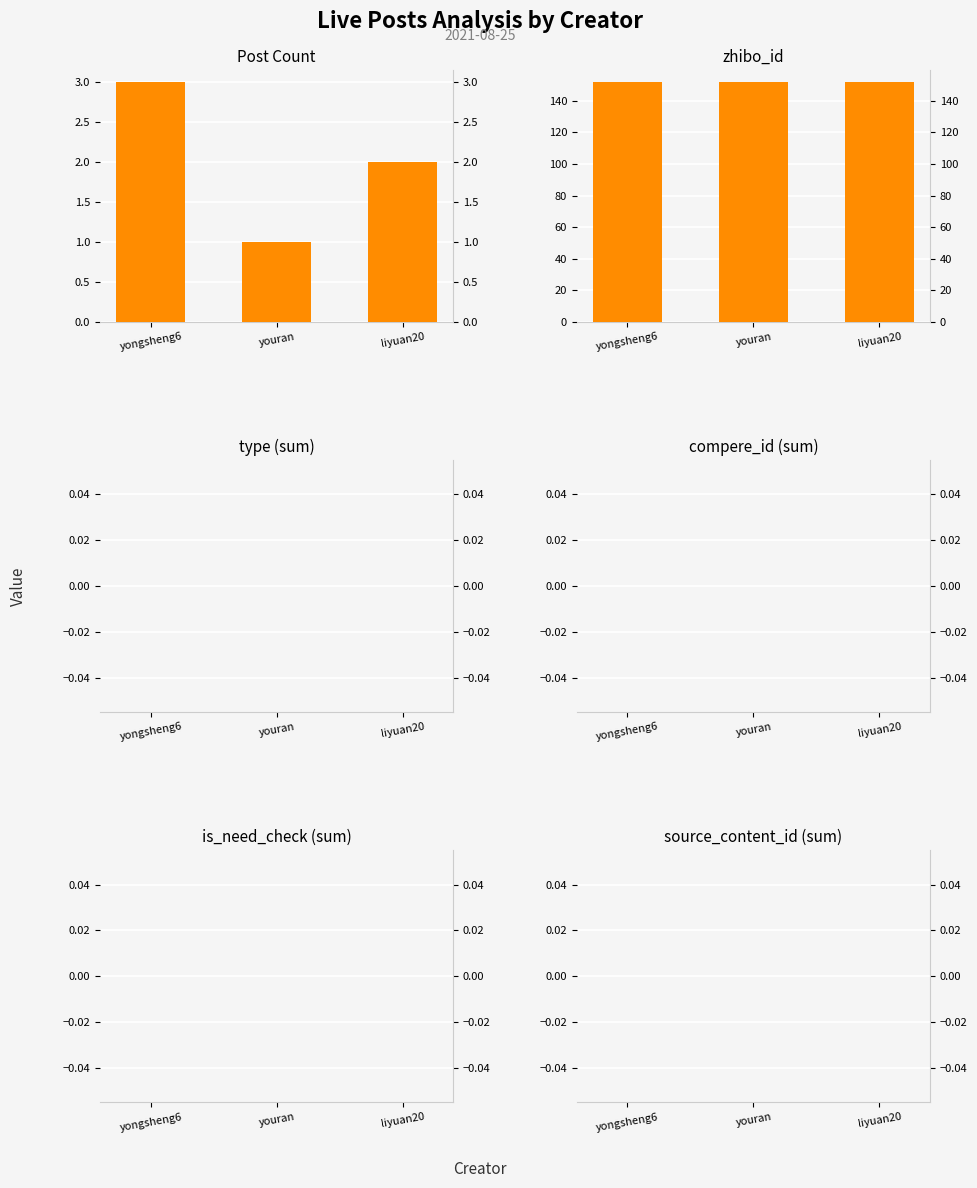

At which label does Post Count first exceed 2?

yongsheng6